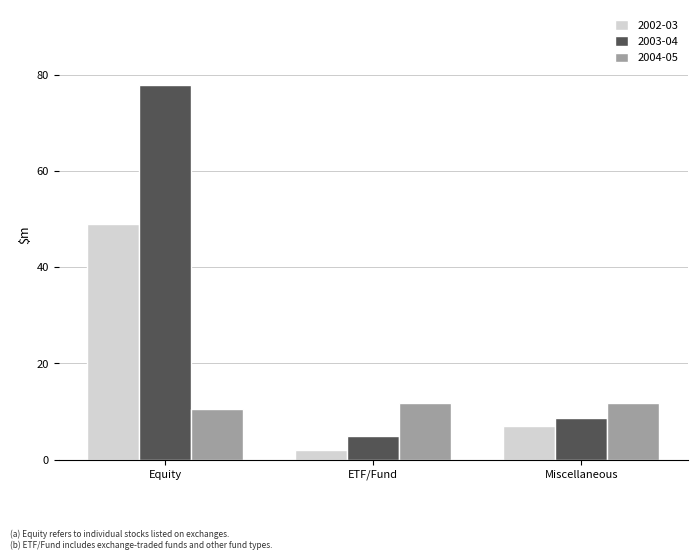

How many bars are there in total?

9